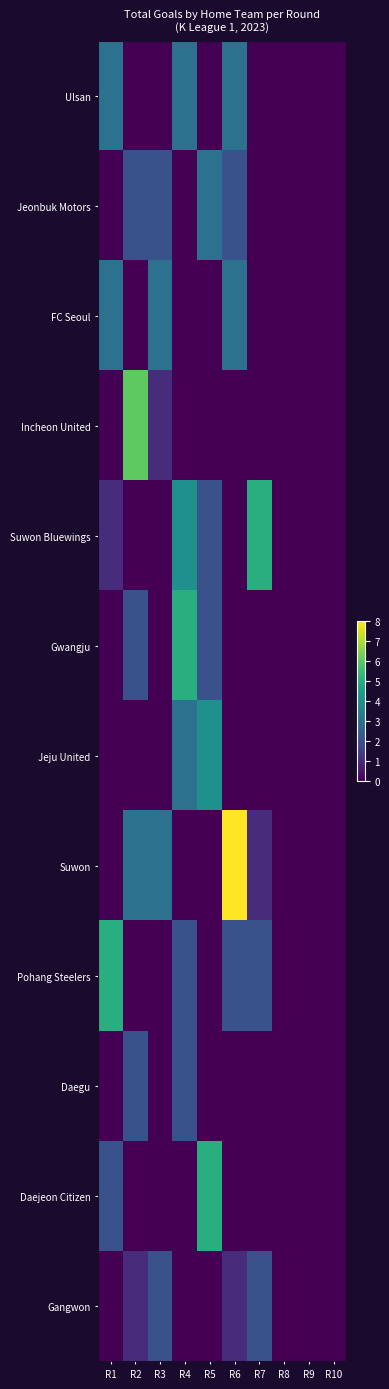

How many data points does each series have?

10